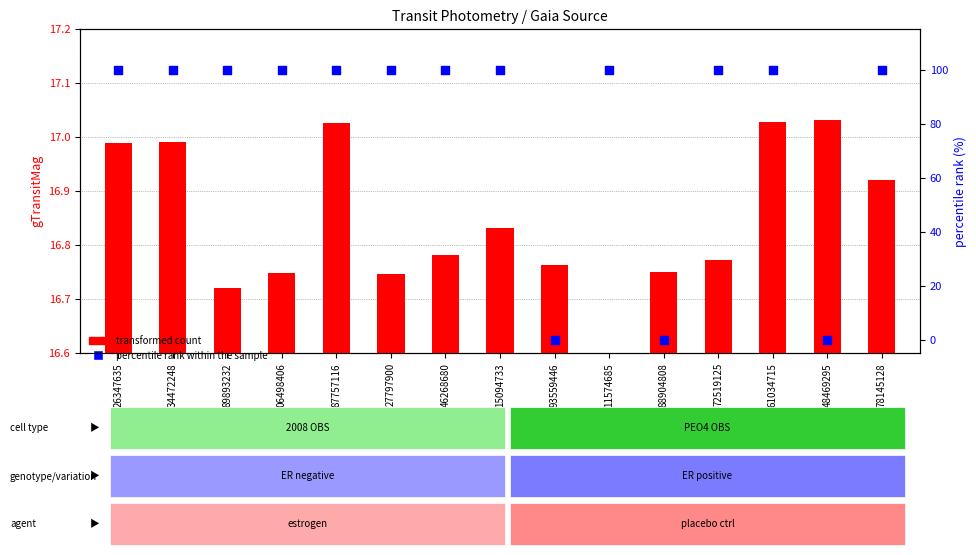

Which series has the largest Y range (max minus min)?

percentile rank within the sample